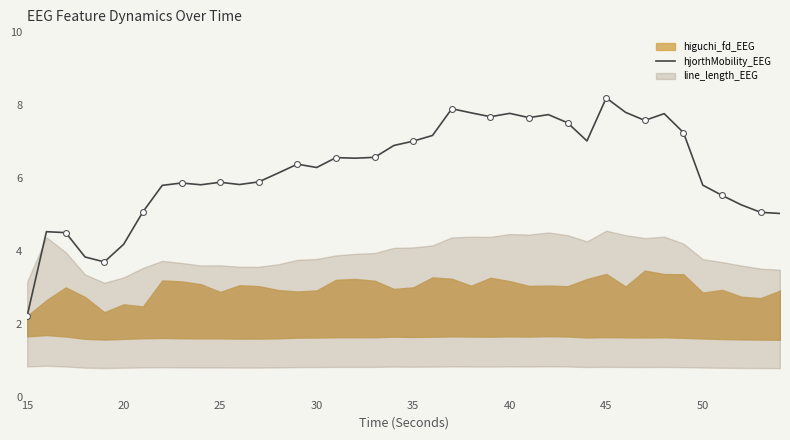

Is it true that hjorthMobility_EEG equals 3.3 at 50?

False